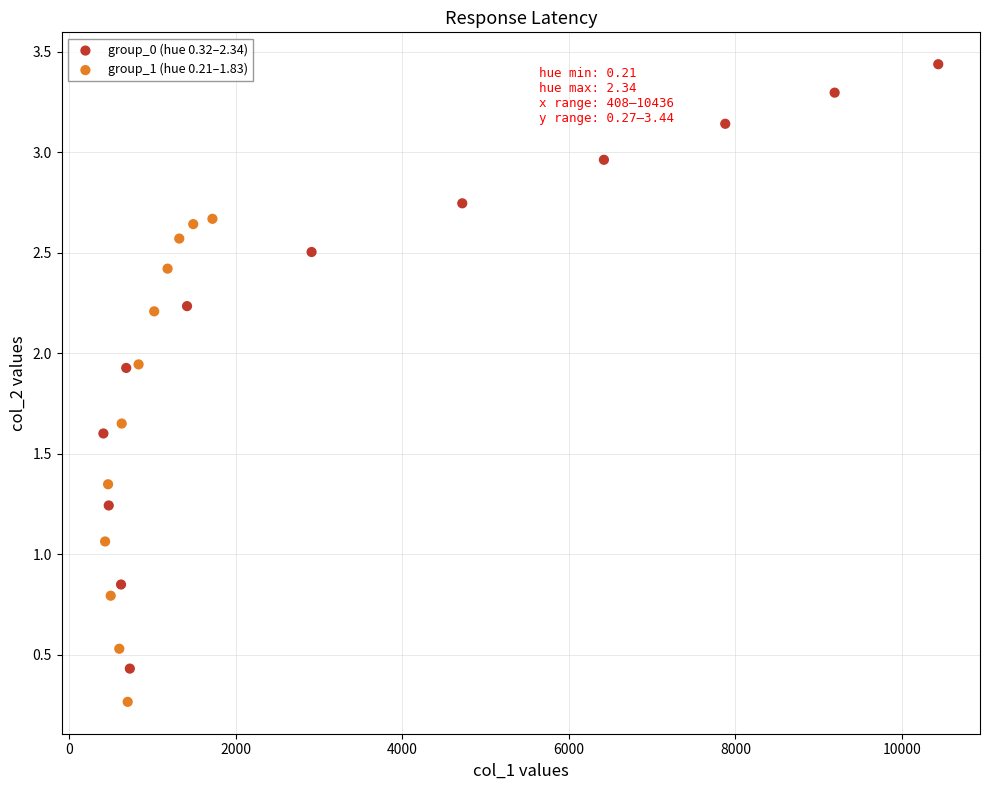

Which series has the largest Y range (max minus min)?

group_0 (hue 0.32–2.34)